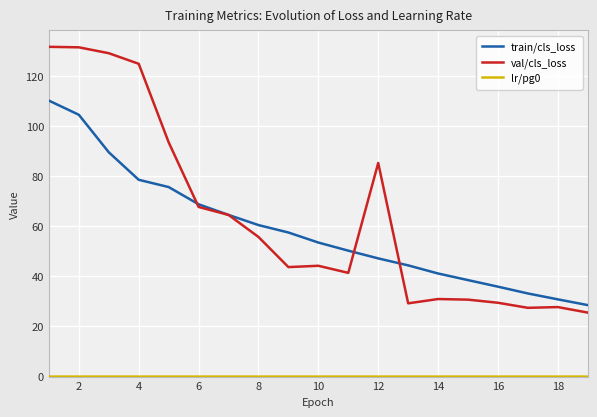

Which series has the largest range (max minus min)?

val/cls_loss